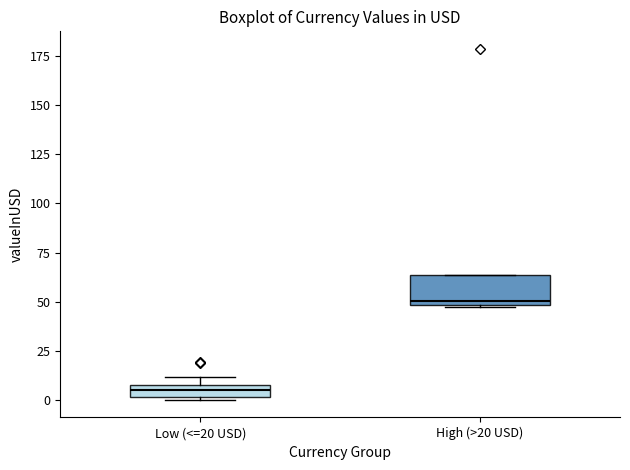

Which box has the highest median line?

High (>20 USD)